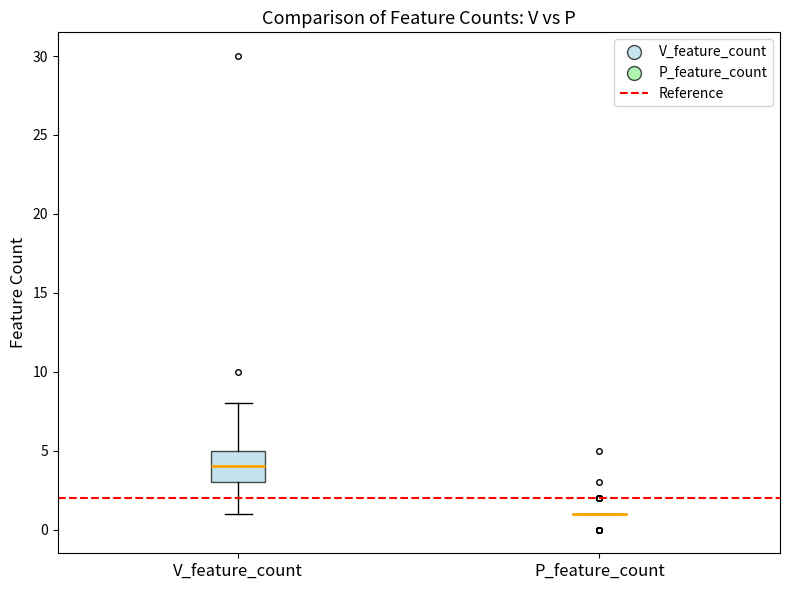

Reading left to right, transcribe this box plot: for each box, give where its median line is, the range the box spans, and where its two whiskers end, as read against the y-axis. The values are not printed on the chart, so give them approximately, as read against the axis.

V_feature_count: median 4, box 3 to 5, whiskers 1 to 8
P_feature_count: box collapsed to a line at 1, whiskers 1 to 1